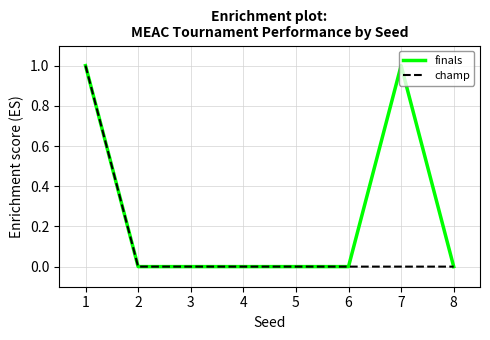

What is the sum of all finals values?

2